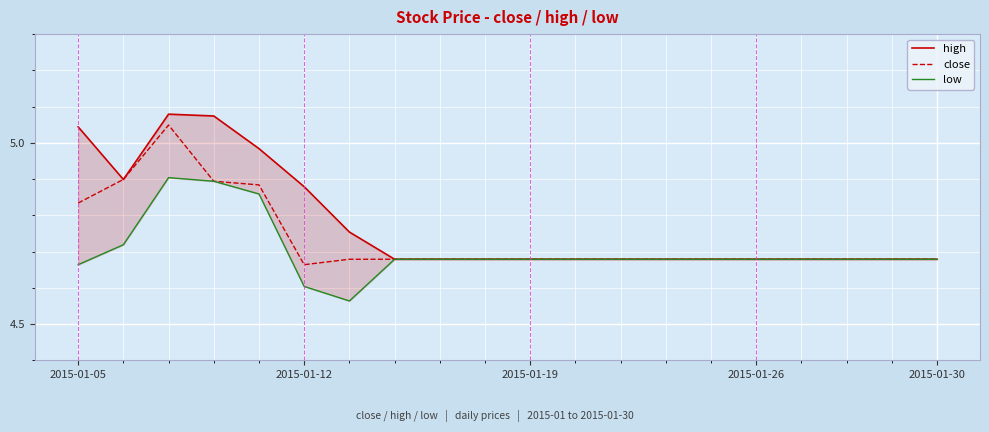

In high, how many points are higher than both neighbors (excluding endpoints)?

1